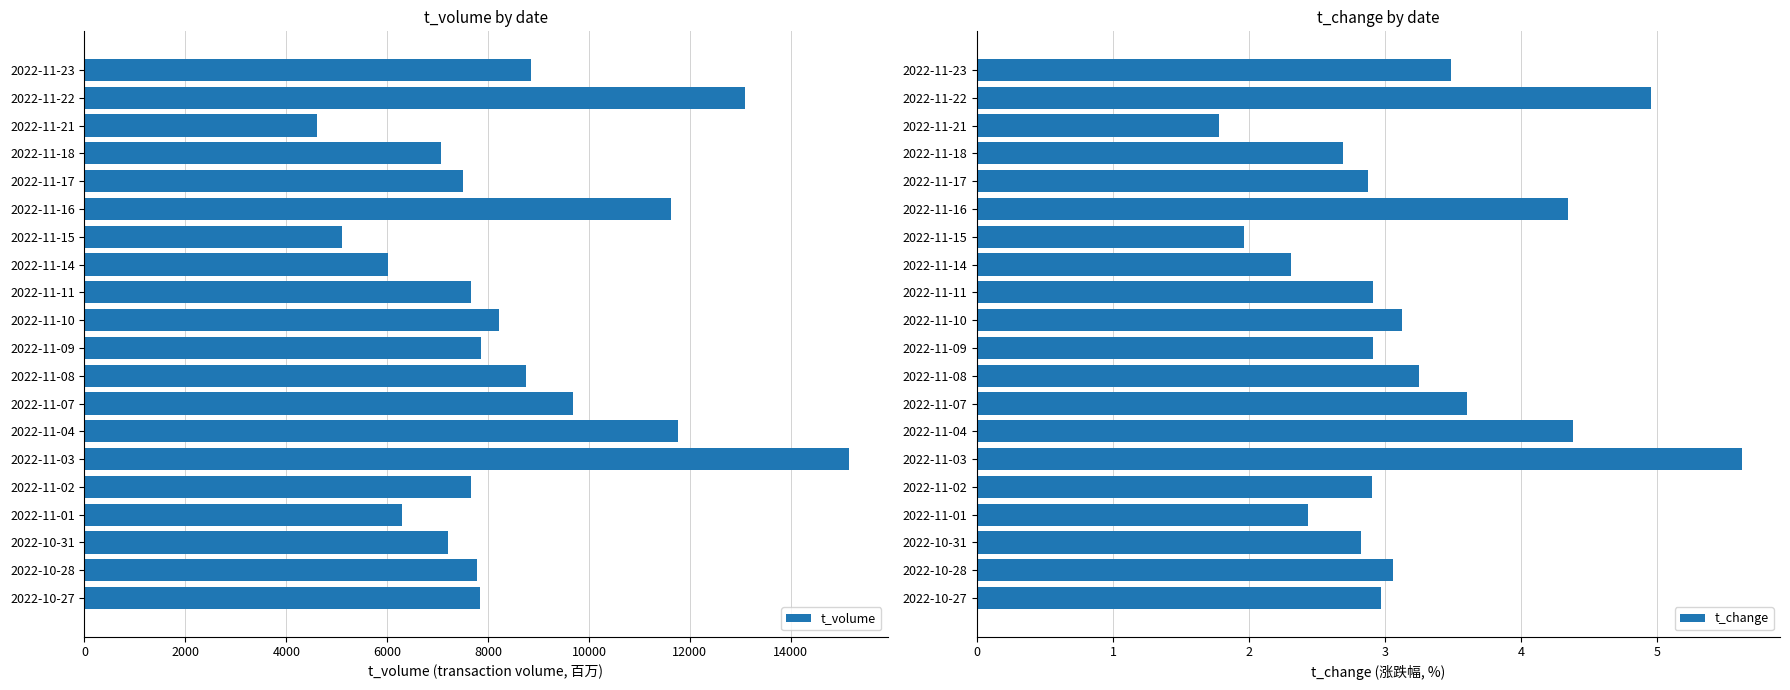

What is the highest value of the t_volume series?

15159